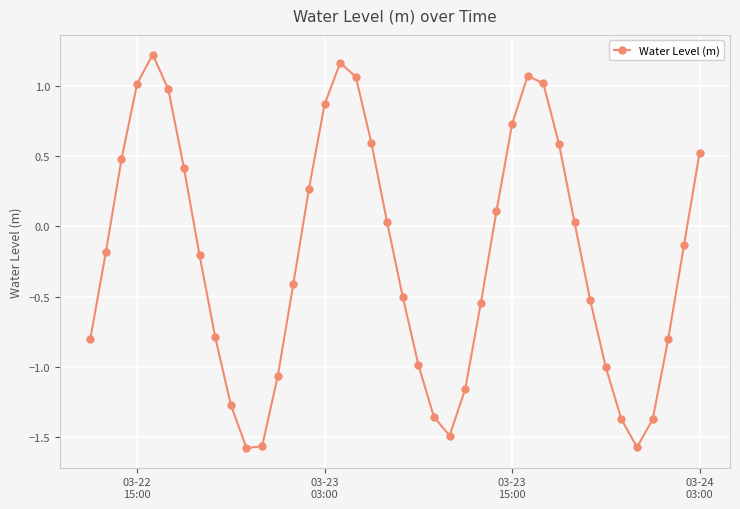

What is the sum of all values?

-8.5